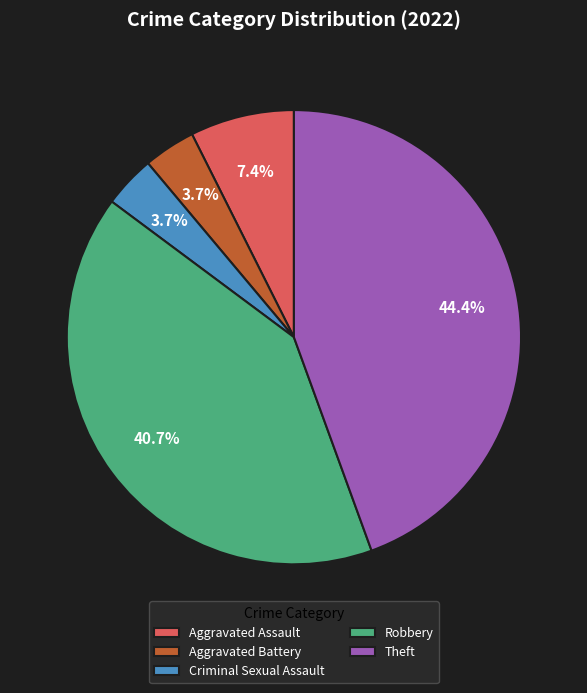

Which has a higher value, Criminal Sexual Assault or Robbery?

Robbery